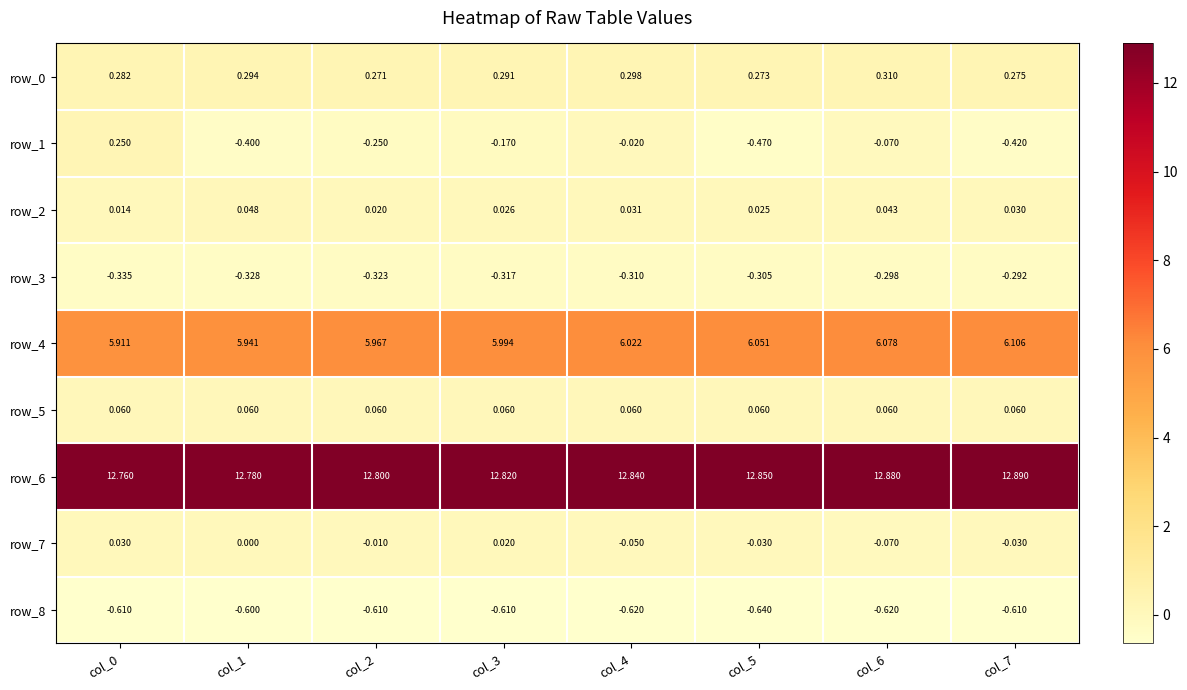

Is the value of row_4 at col_4 greater than the value of row_3 at col_6?

Yes